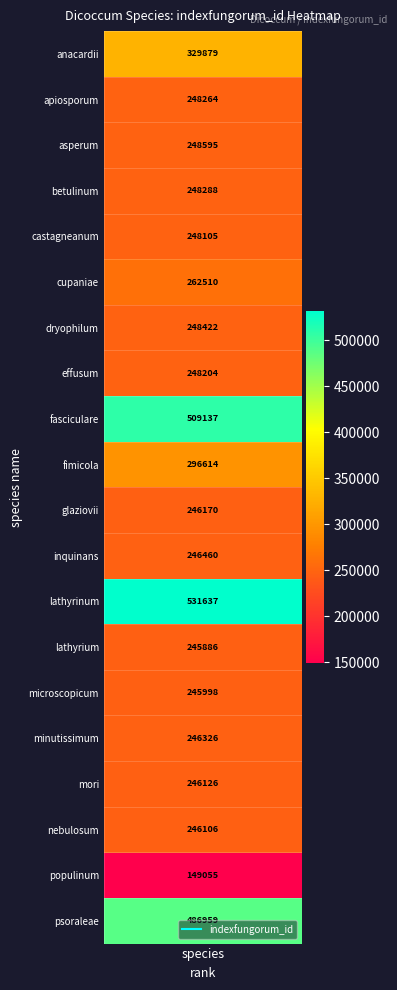

The lathyrium series shows -105546 at 5. True or false?

False